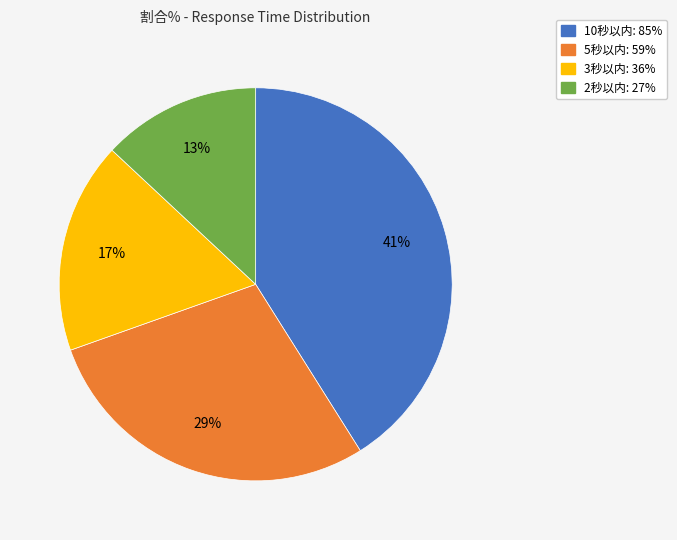

Combined, do 10秒以内 and 2秒以内 account for over 50%?

Yes